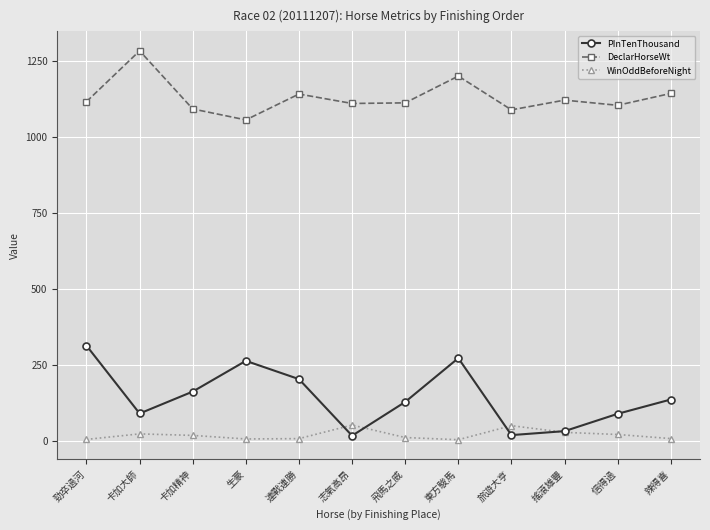

What is the average value of the WinOddBeforeNight series?

19.4